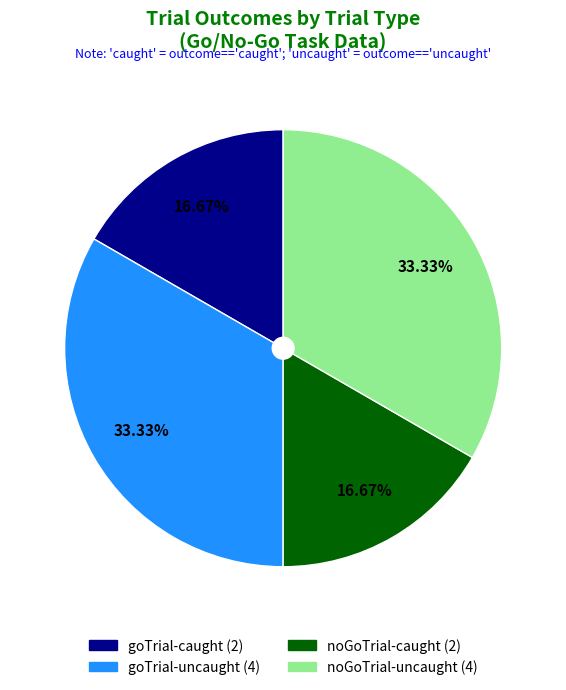

Does any single category account for the majority?

No